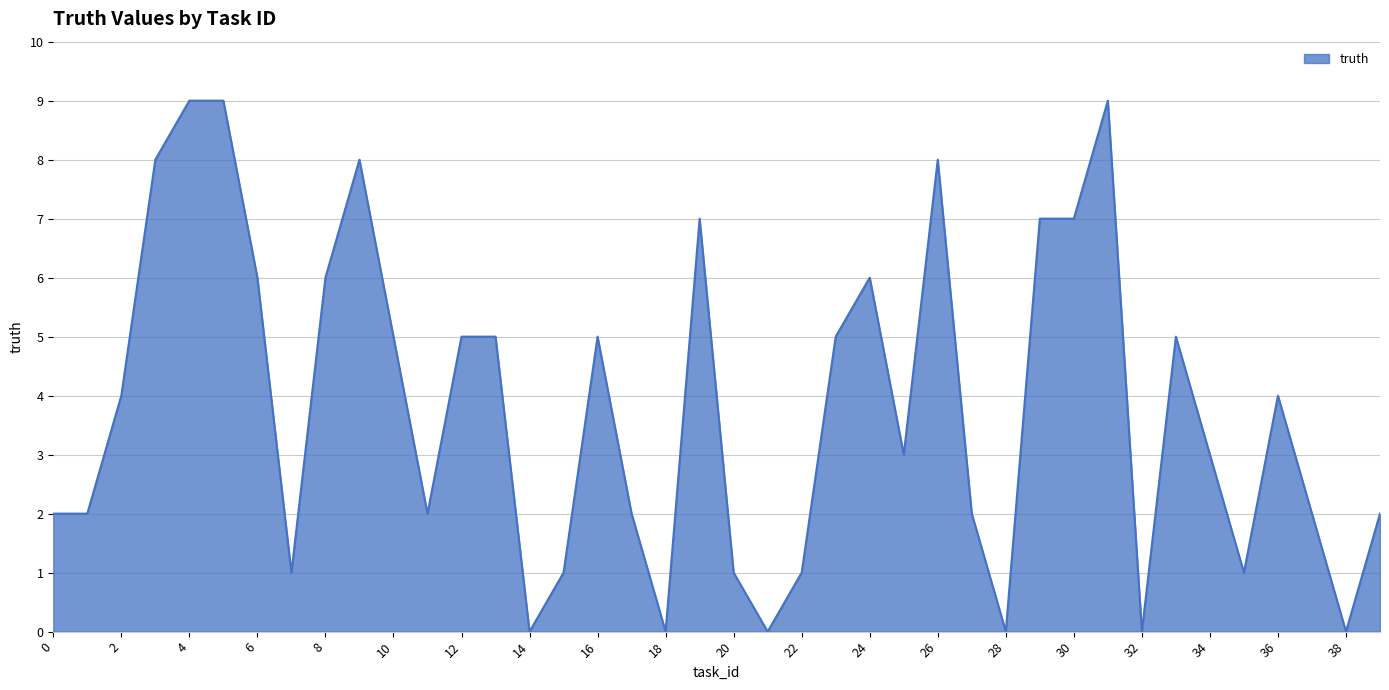

What is the maximum value shown in the chart?

9